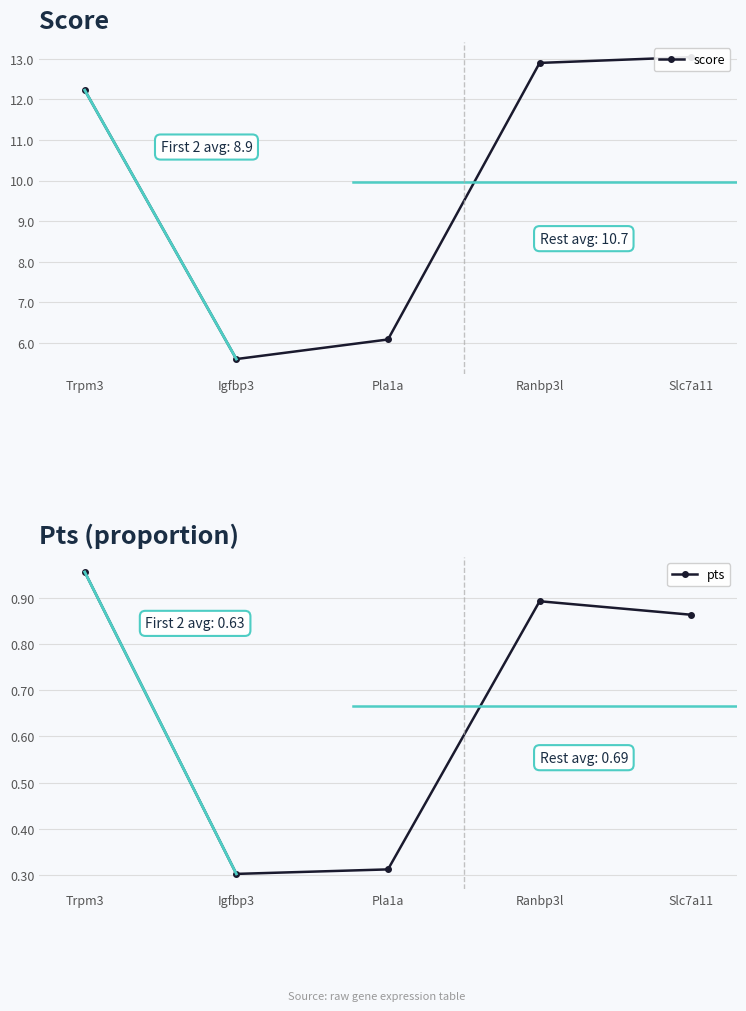

What is the sum of all score values?

49.9